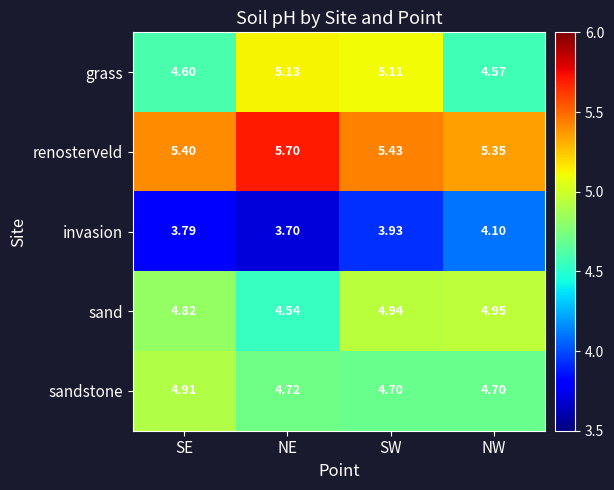

What is the spread (max minus min) of values at SE?

1.6